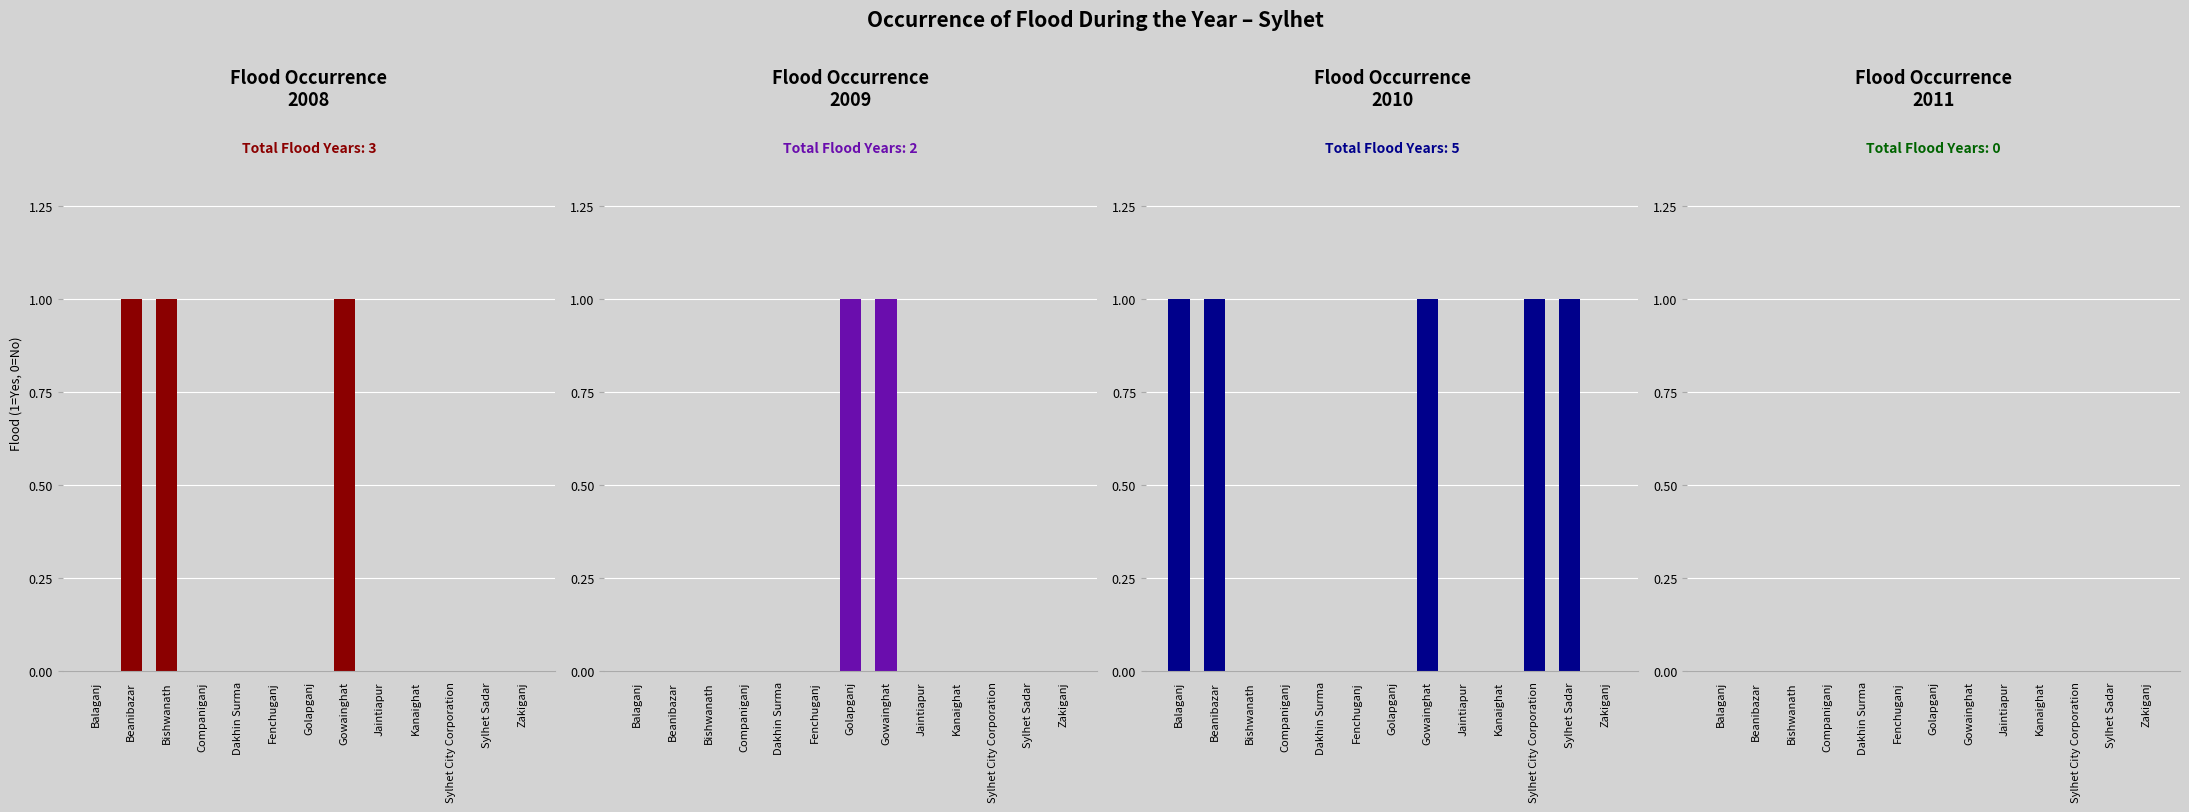

What is the sum of all 2008 values?

3